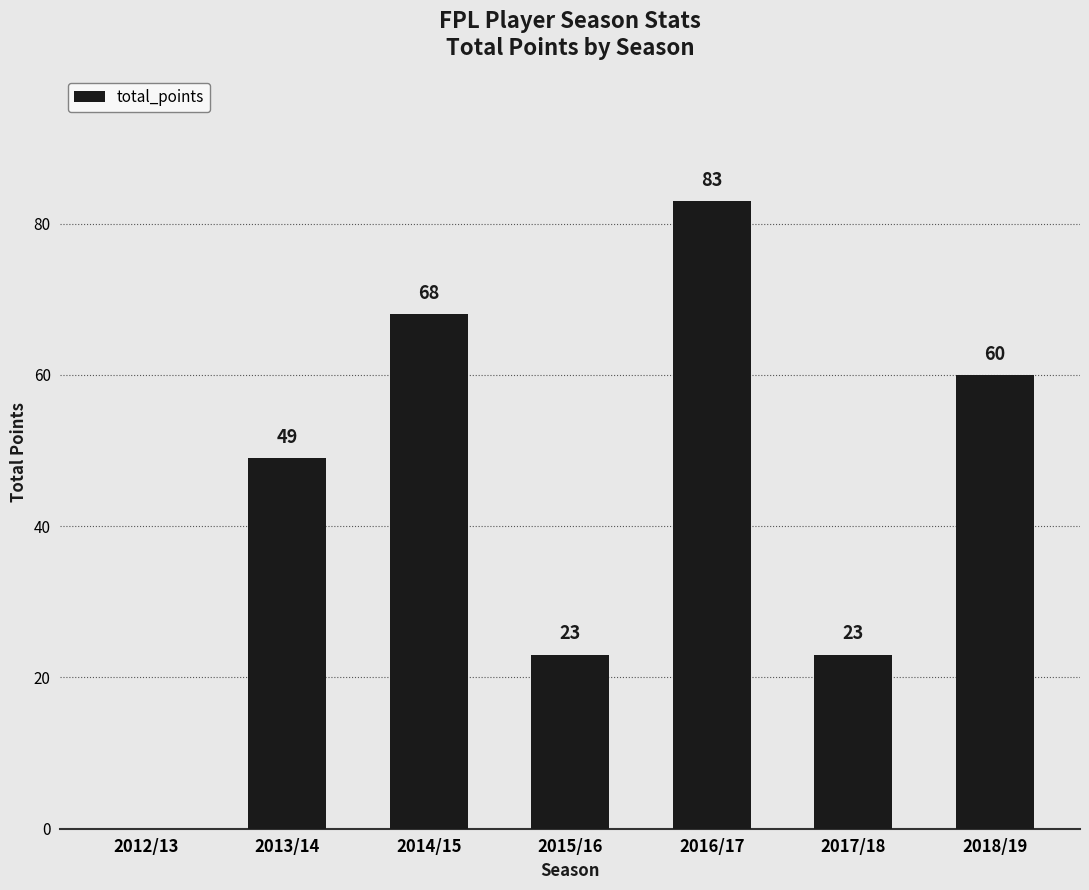

Between 2015/16 and 2016/17, which is larger?

2016/17